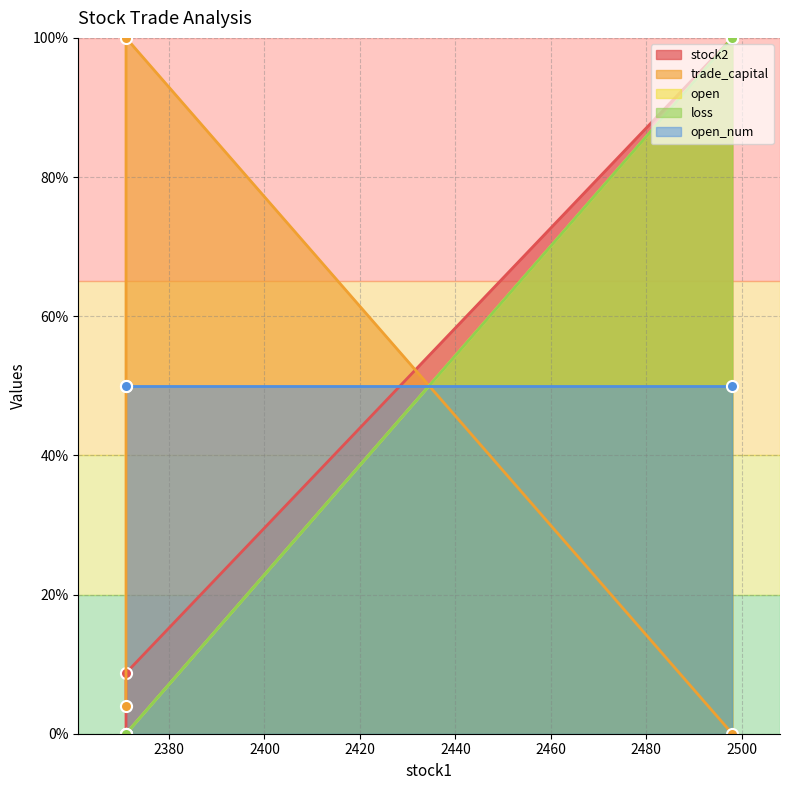

How many values in the stock2 series are below 8?

1